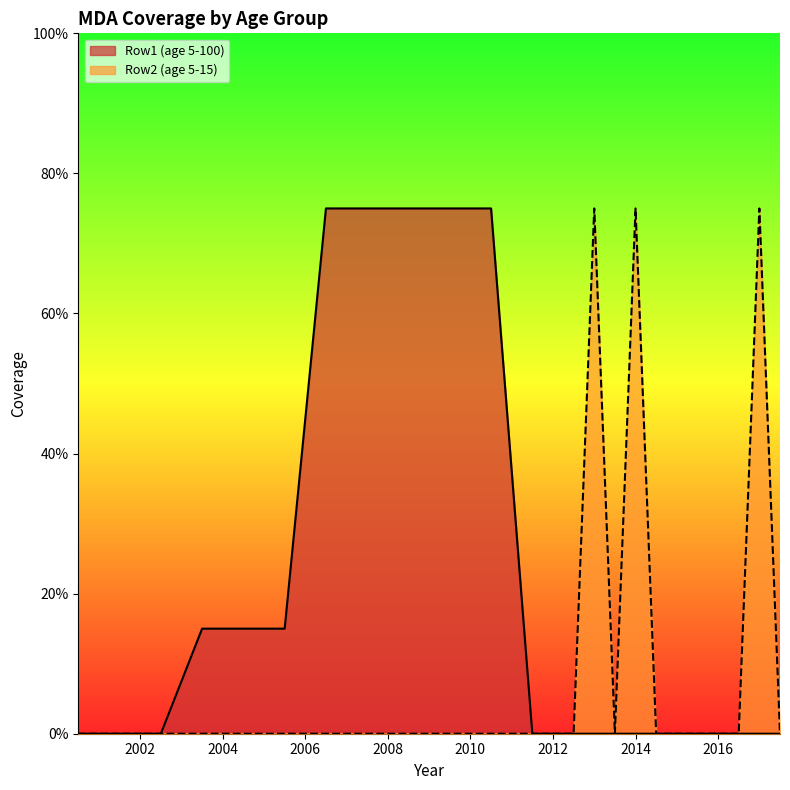

What is the sum of all Row1 (age 5-100) values?

4.2